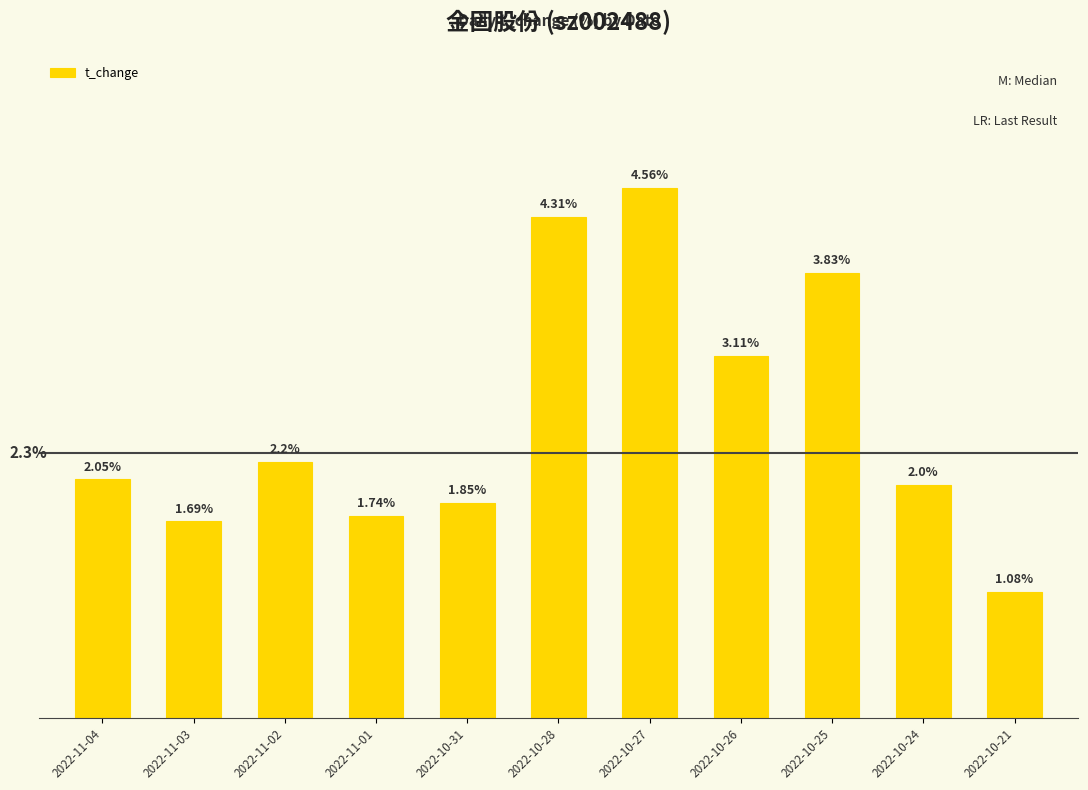

Between 2022-10-31 and 2022-11-01, which is larger?

2022-10-31